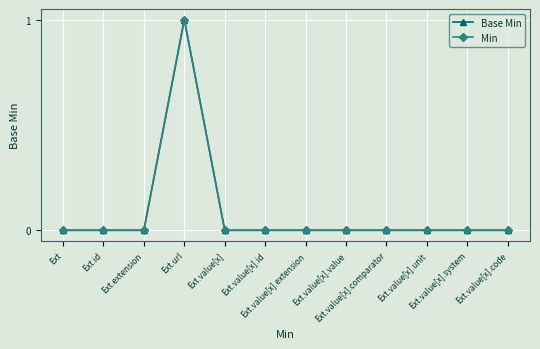

Between Ext.value[x].comparator and Ext.value[x].extension, which is larger?

Ext.value[x].comparator